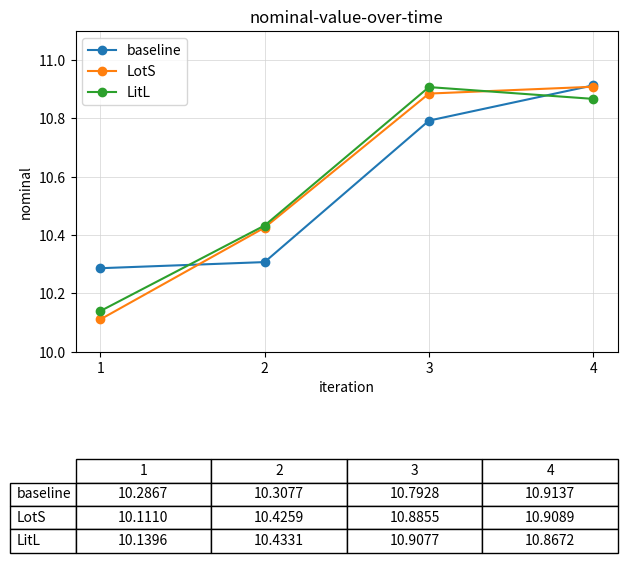

How many distinct data groups are displayed?

3